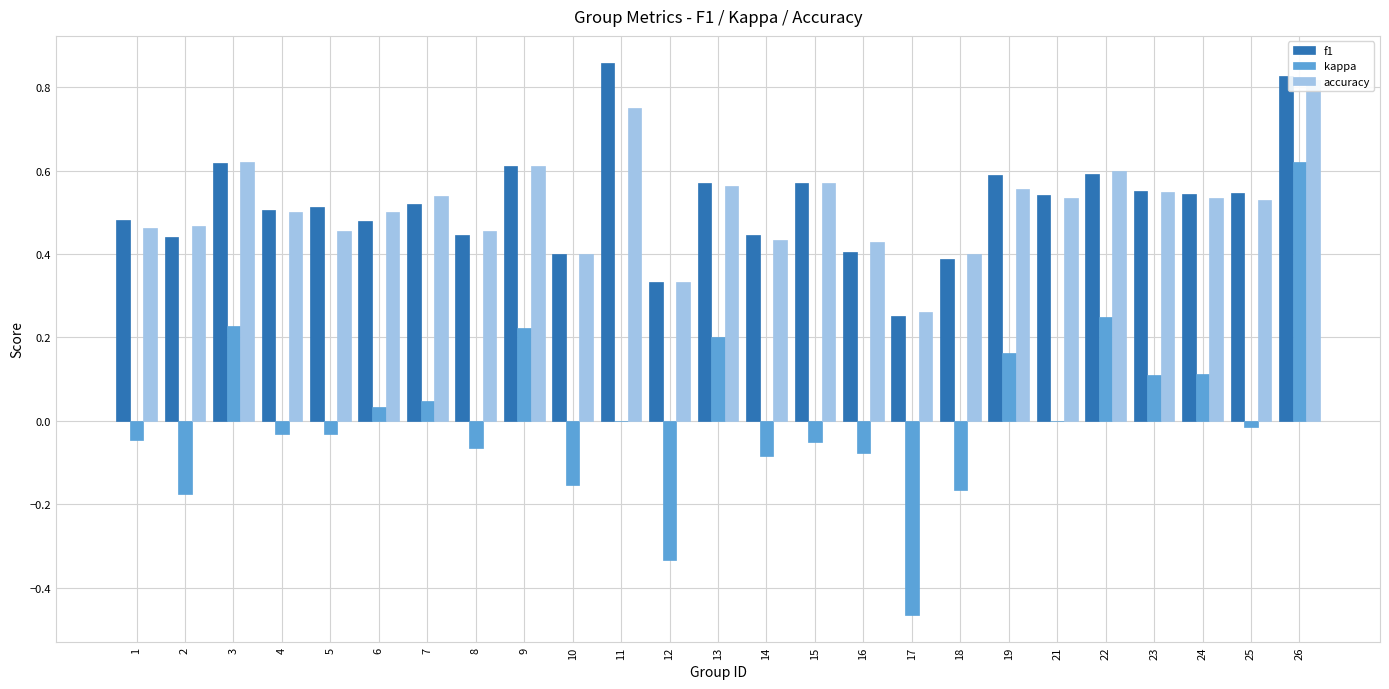

What are all the series names shown in the legend?

f1, kappa, accuracy